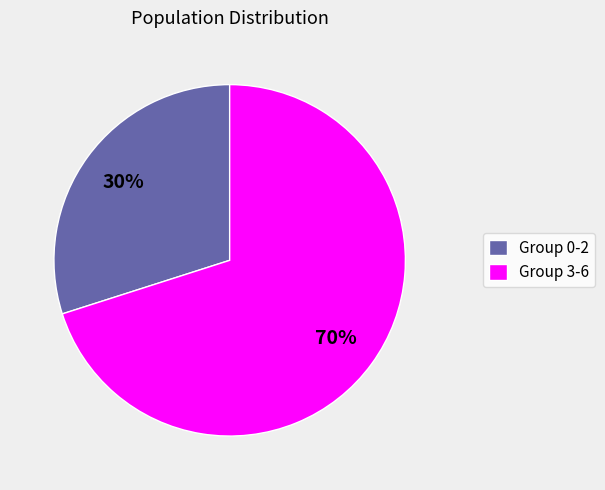

To the nearest percent, what is the difference between the largest and smallest slice percentages?

40%